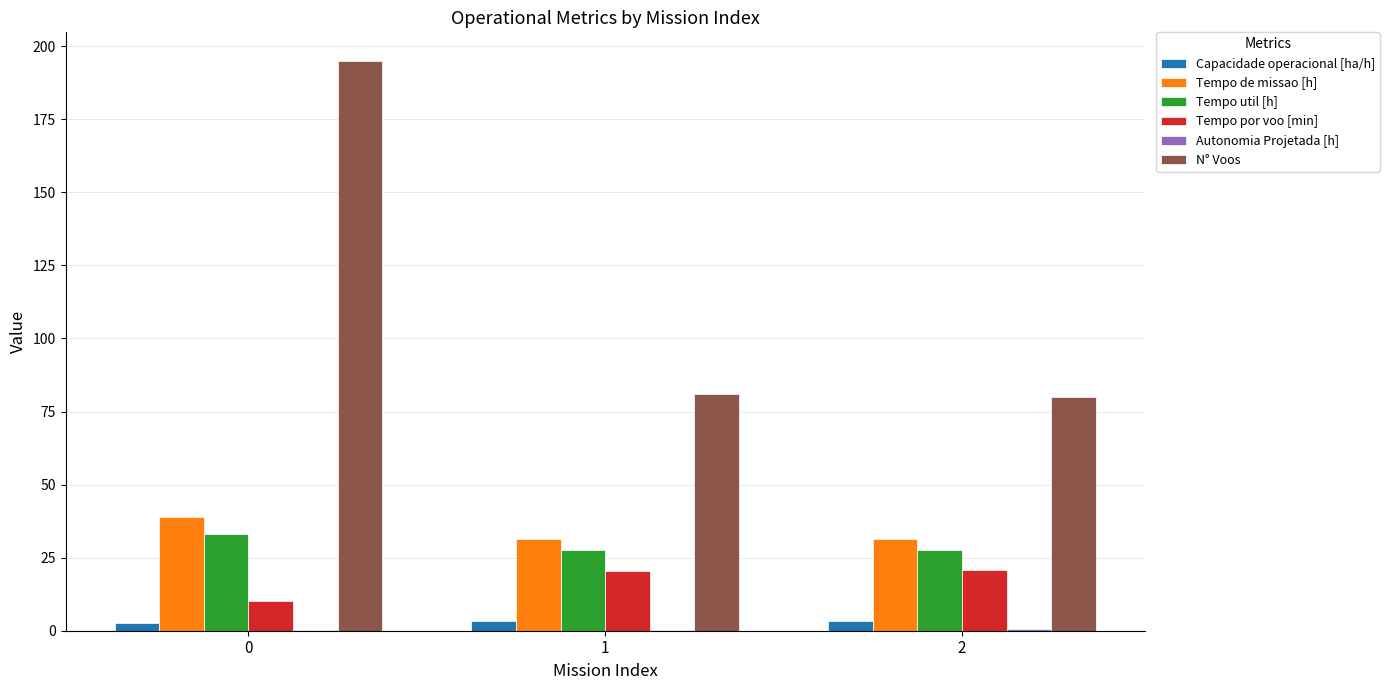

Which series has the largest range (max minus min)?

N° Voos